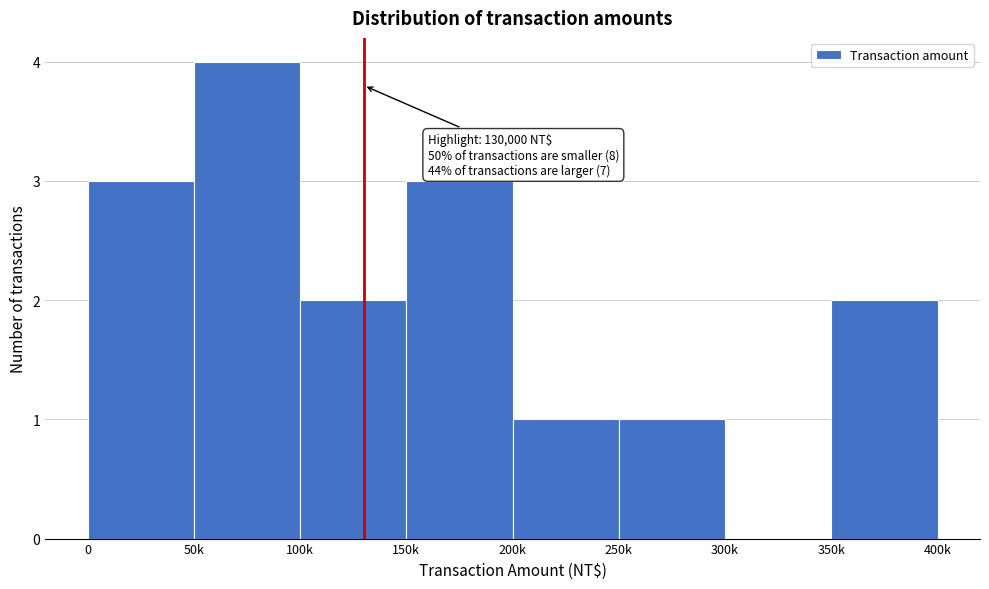

Reading left to right, transcribe all the data shown in this chart.

0=3	50k=4	100k=2	150k=3	200k=1	250k=1	300k=0	350k=2